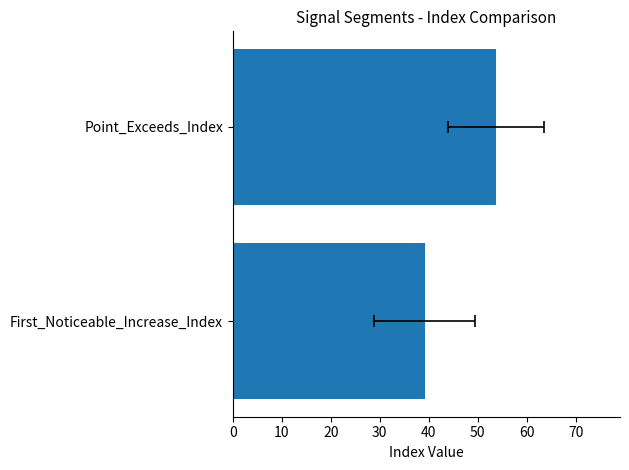

The value of Point_Exceeds_Index at signal segment 6 is 28. True or false?

False